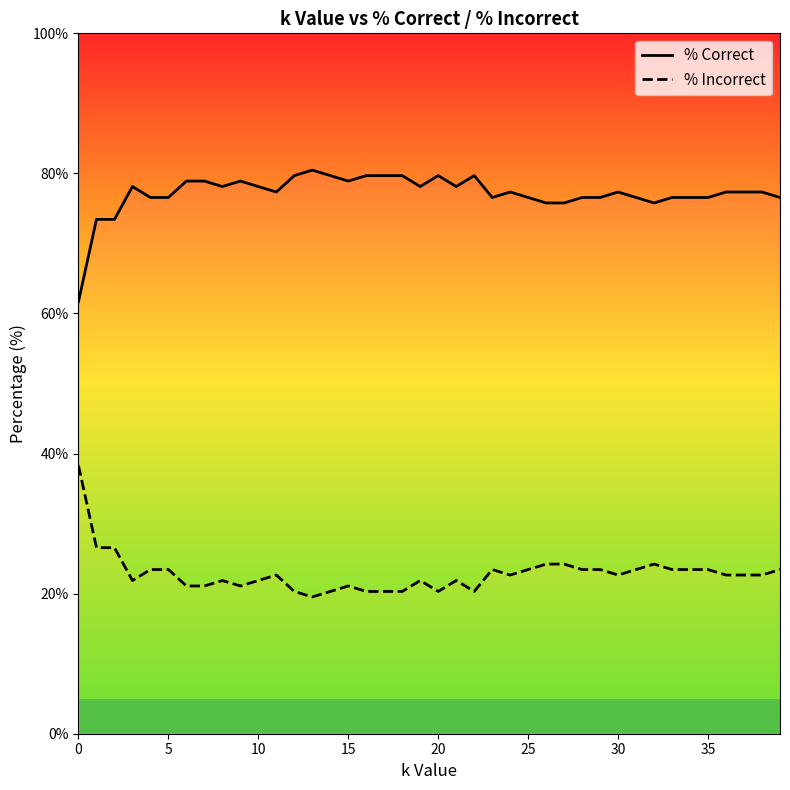

What is the label of the 29th point from the left?

28